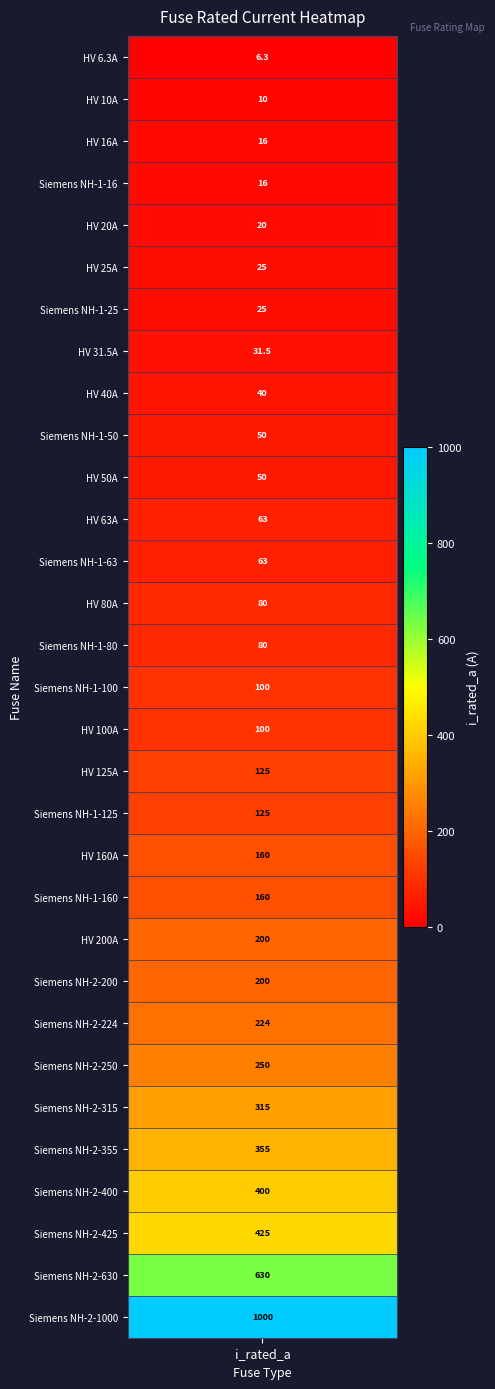

The chart shows a value of 400.0 at Siemens NH-2-400. True or false?

True